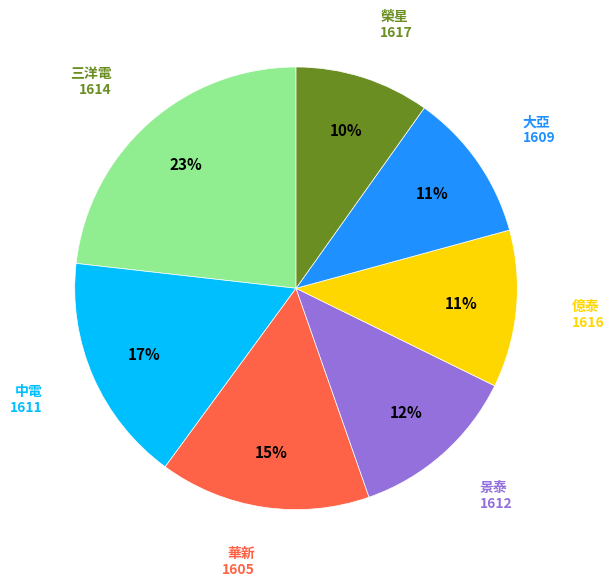

Count the number of slices in the pie.

7